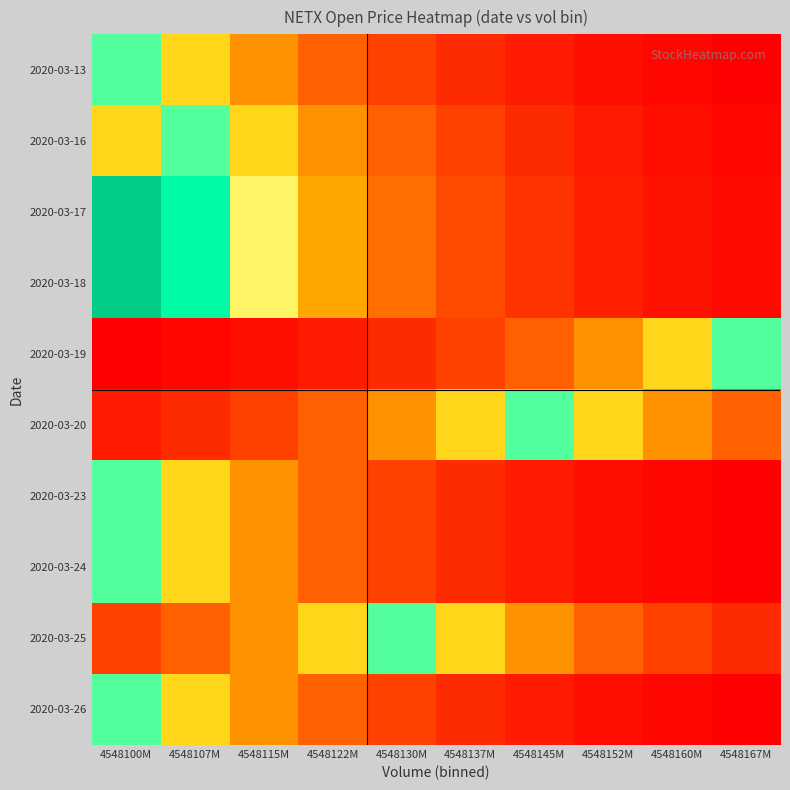

Is it true that 2020-03-16 equals 0.0 at 4548115M?

False